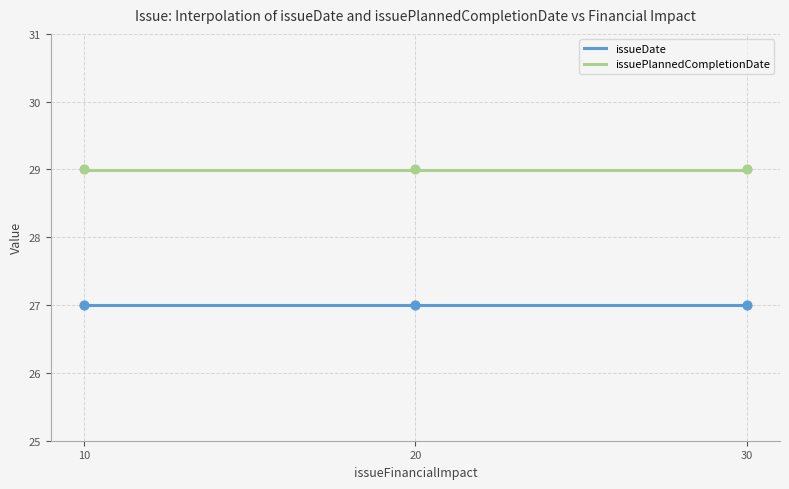

What is the total value across all series at 0?

56